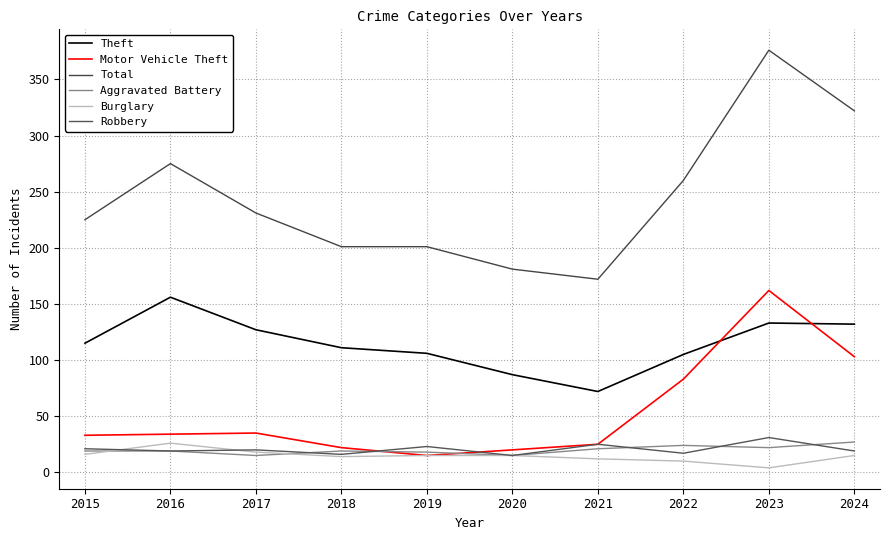

At which category does Total reach its first local valley?

2021